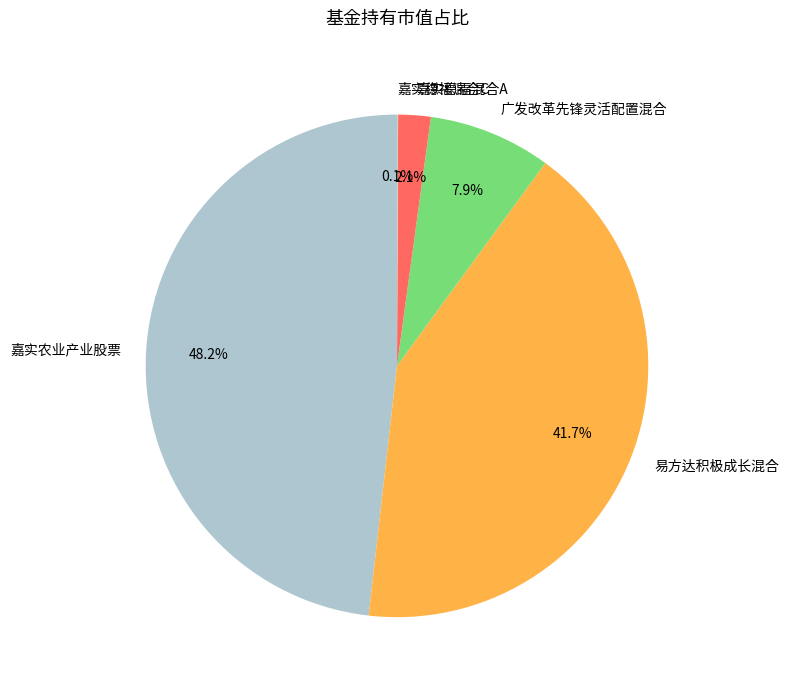

What is the total percentage of 易方达积极成长混合 and 嘉实稳福混合A?

43.8%